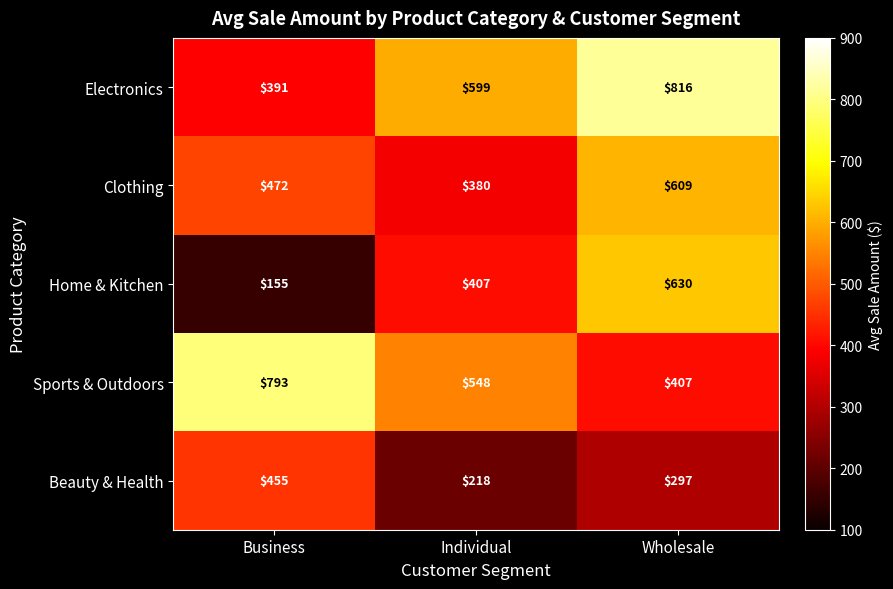

What is the average value of the Beauty & Health series?

323